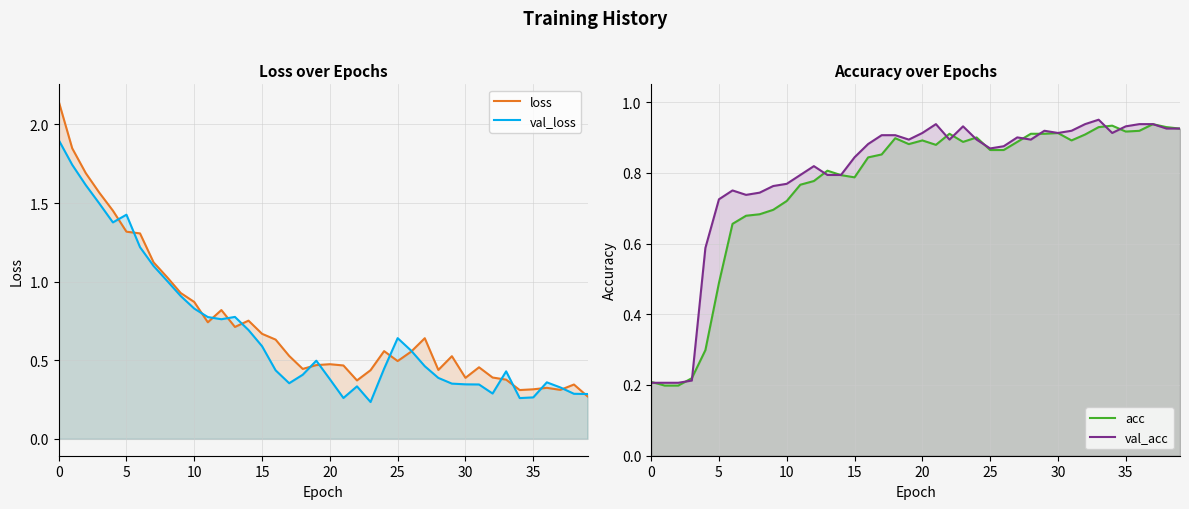

What is the average value of the loss series?

0.7